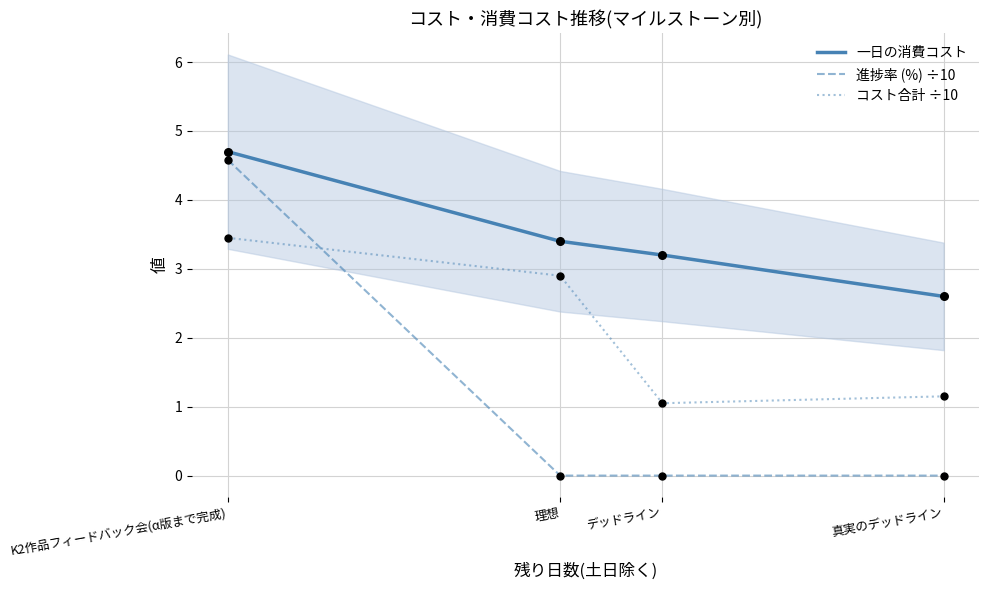

Which series has the widest spread of Y values?

進捗率 (%) ÷10